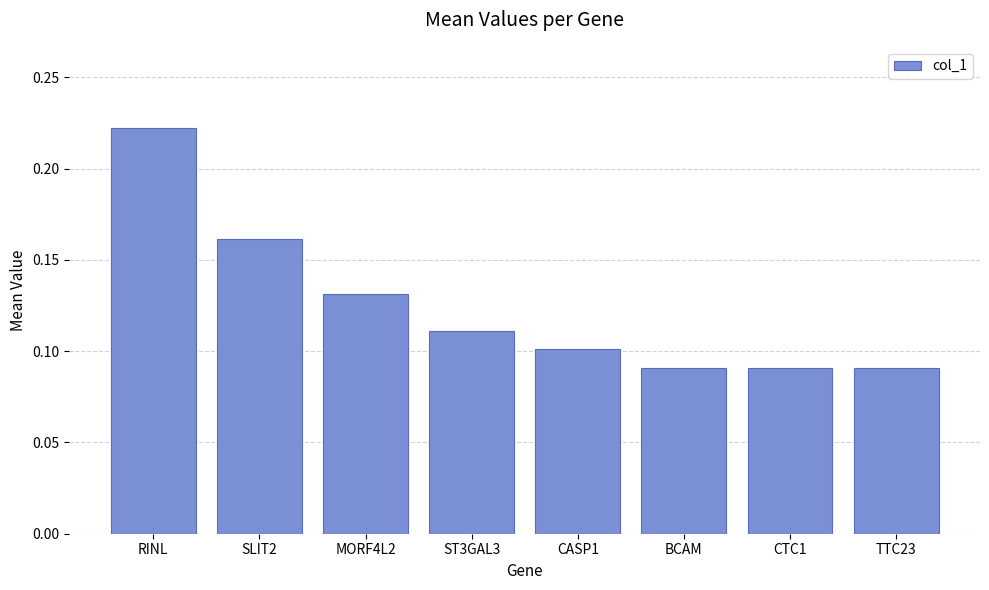

The value at ST3GAL3 is 0.1. True or false?

True